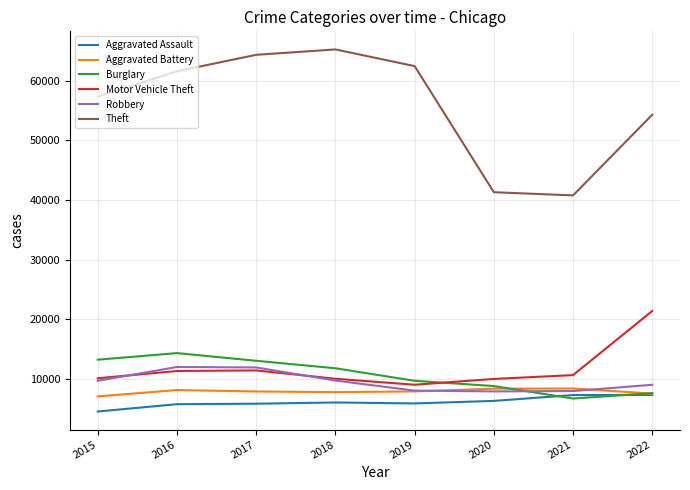

True or false: Motor Vehicle Theft has more than 2 interior local peaks.

False